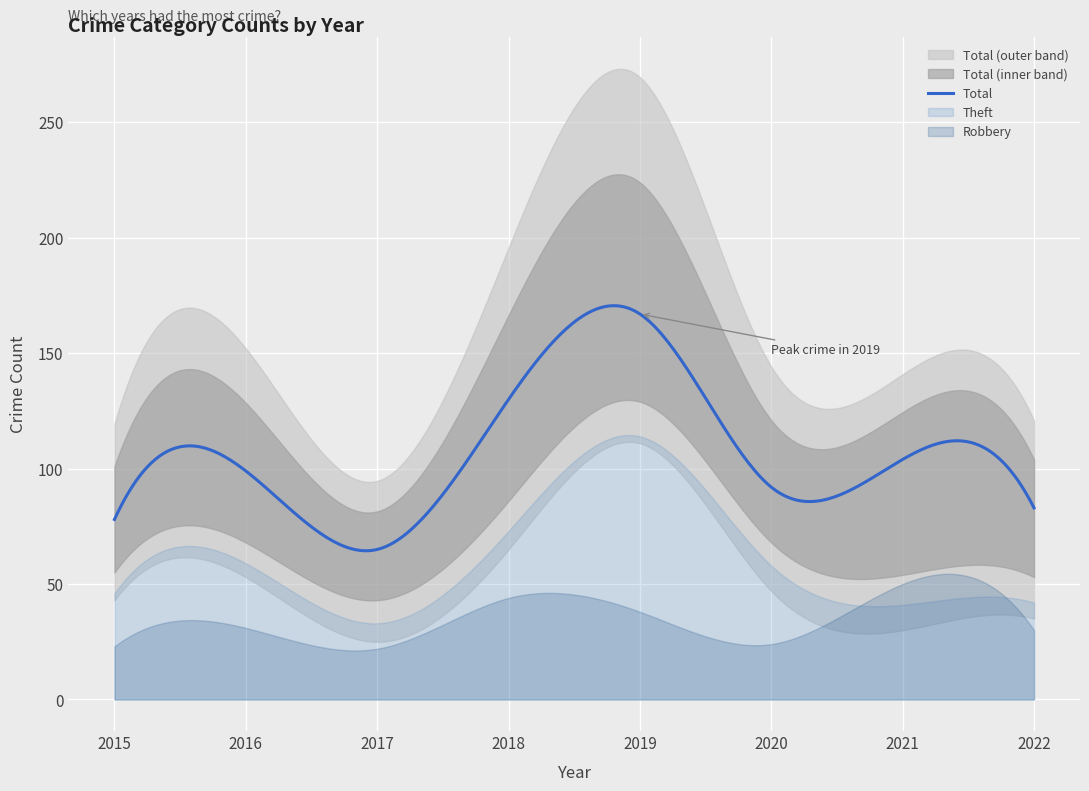

What is the maximum value for Total?

170.6